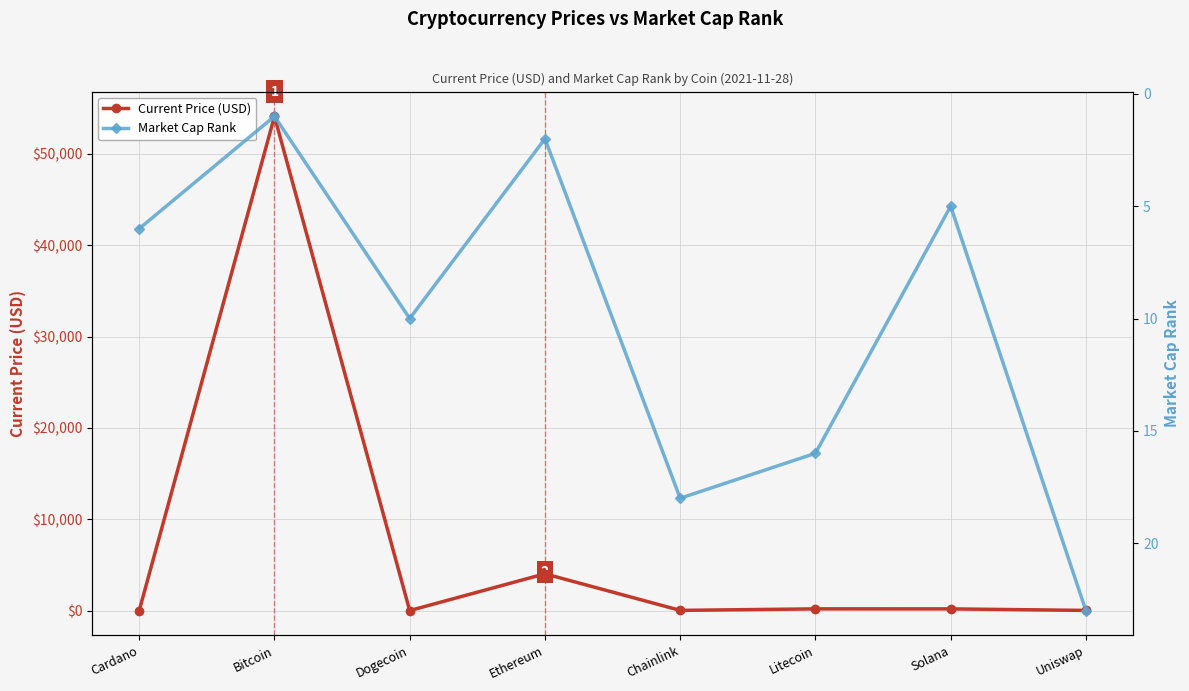

What are all the series names shown in the legend?

Current Price (USD), Market Cap Rank